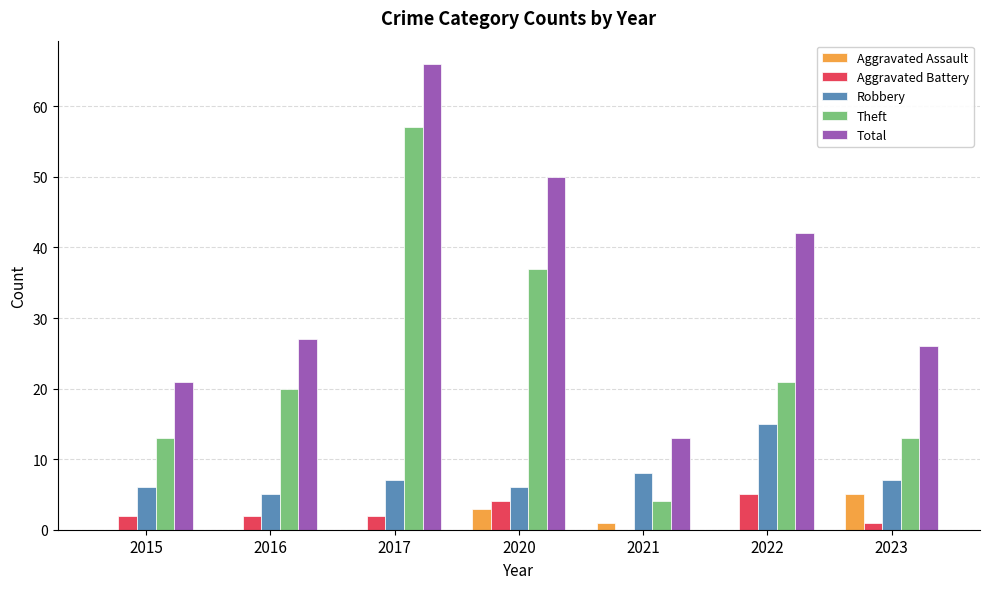

Which label corresponds to the largest value in the chart?

2017